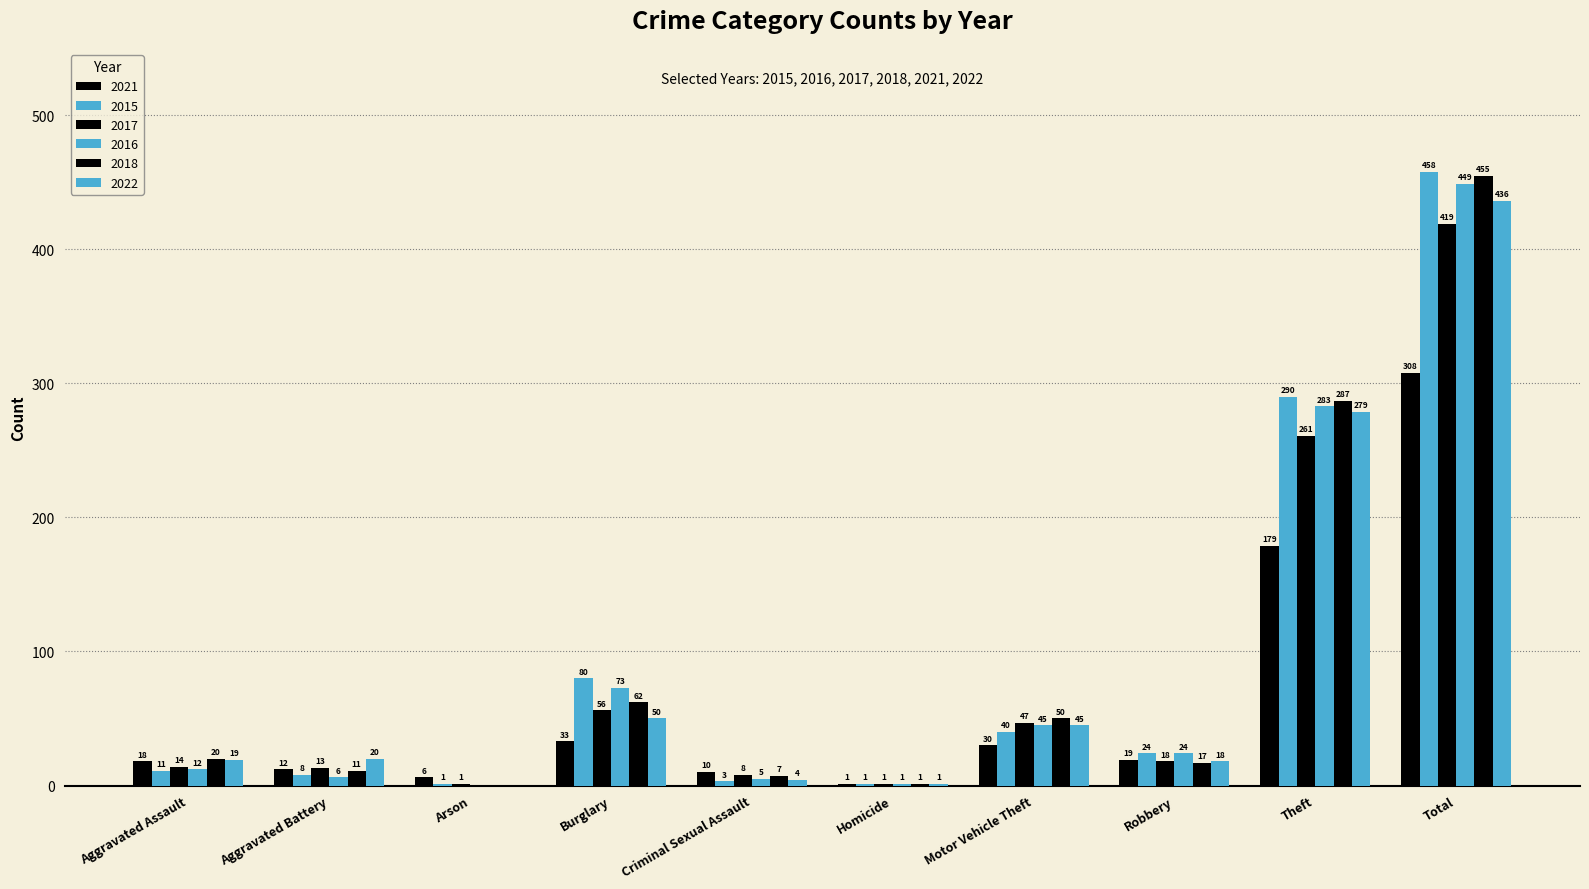

Are the bars horizontal?

No